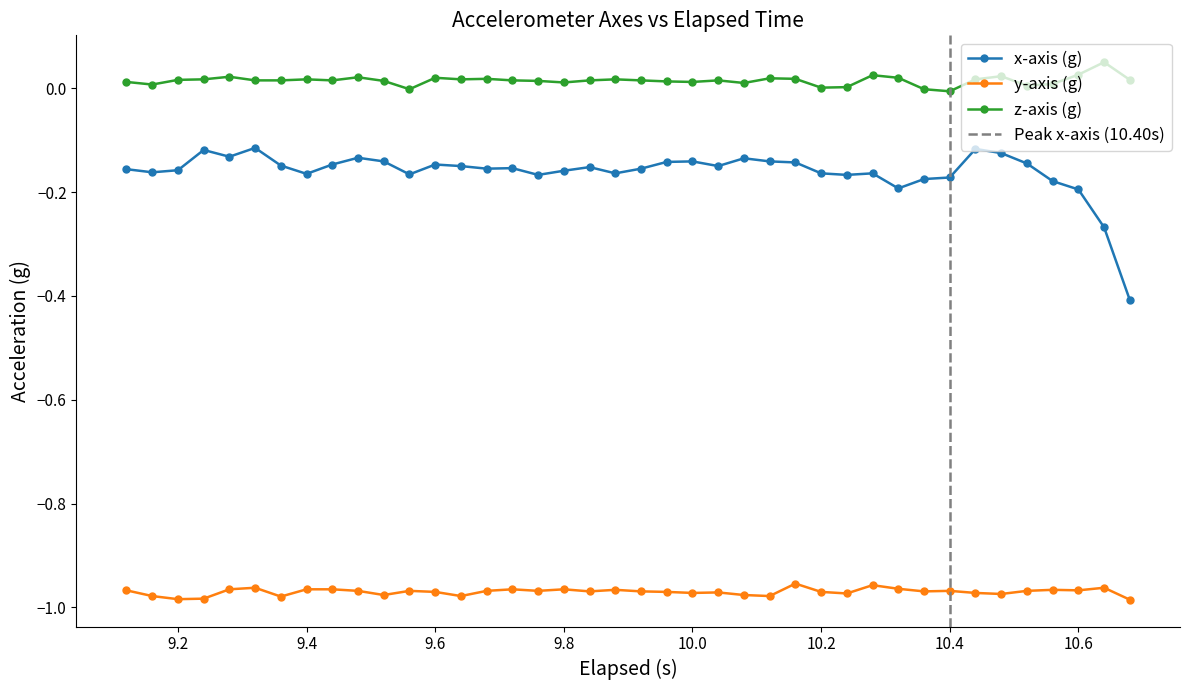

What is the average value of the y-axis (g) series?

-1.0